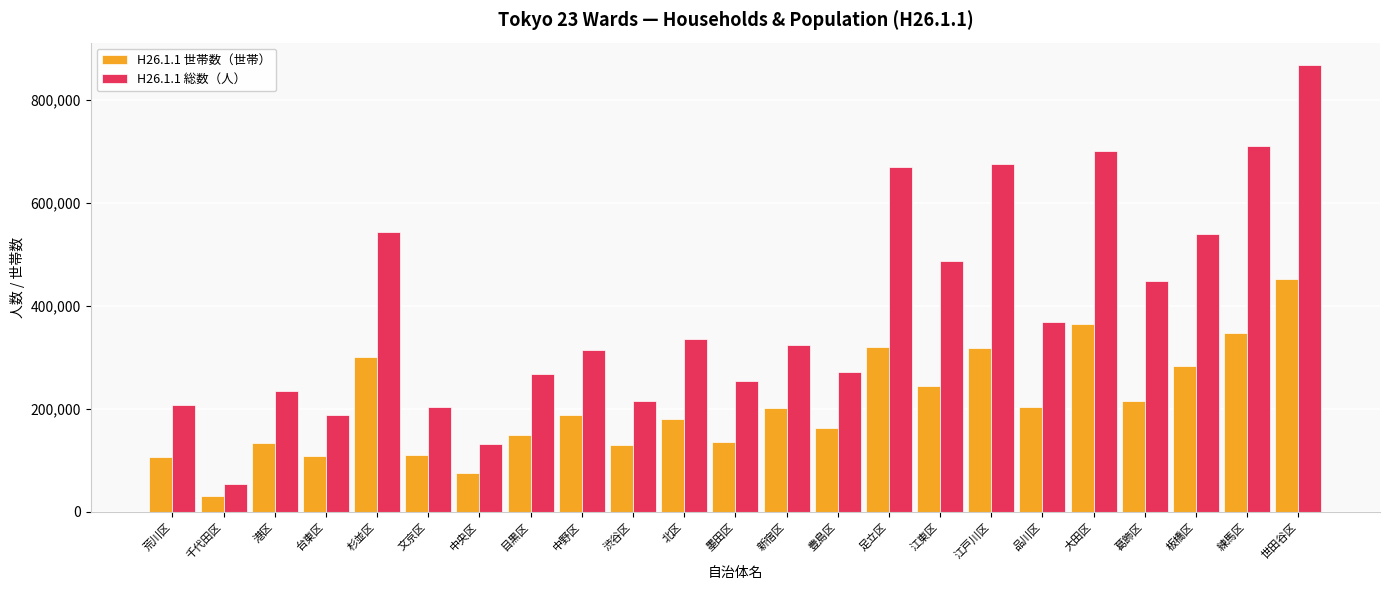

How many values in the H26.1.1 世帯数（世帯） series are below 187895?

11